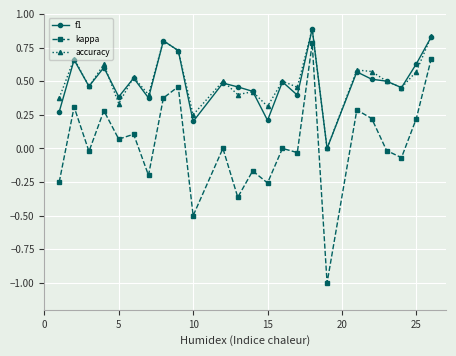

True or false: accuracy and kappa intersect in this chart.

False